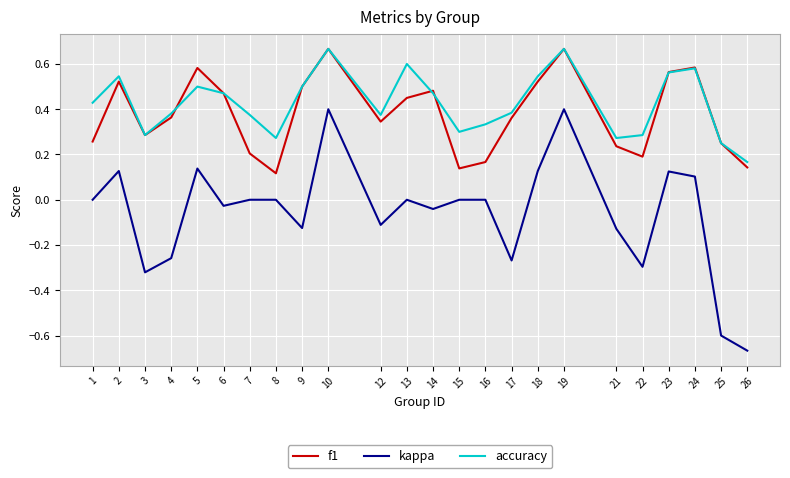

True or false: kappa has a value of 0.0 at 1.

True